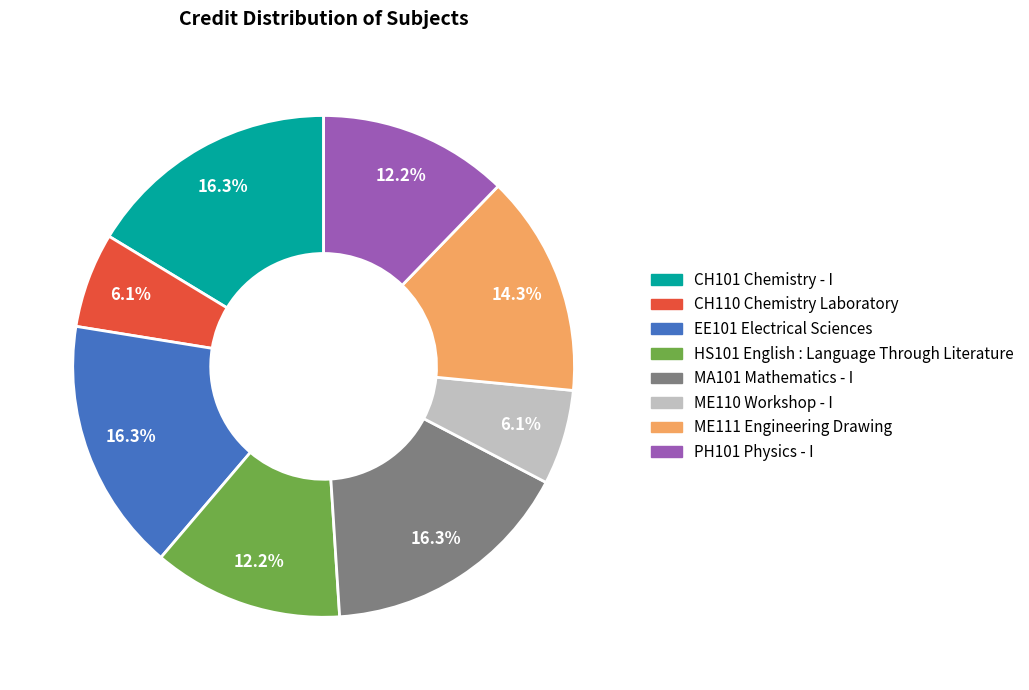

Approximately how many times larger is the value at ME110 Workshop - I compared to ME111 Engineering Drawing?

0.4